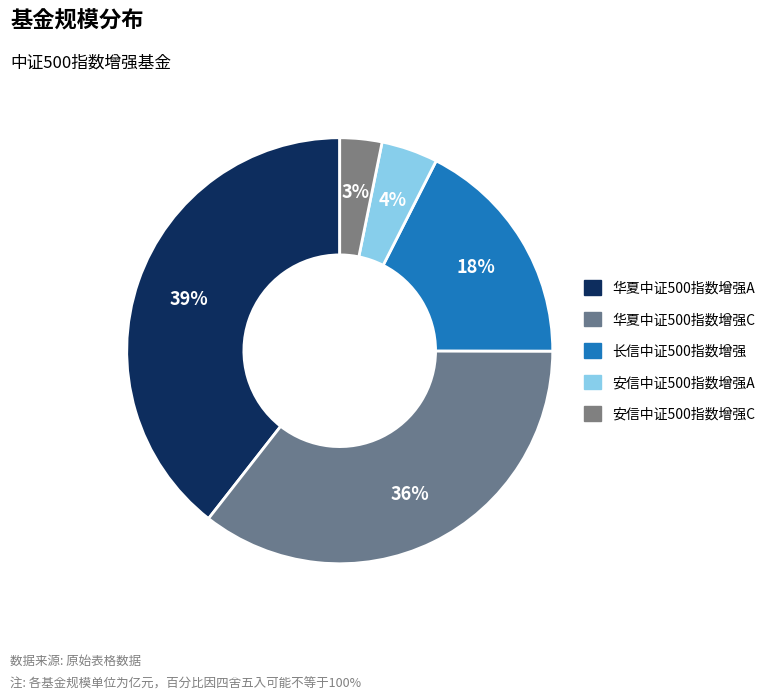

What is the largest slice in the pie chart?

华夏中证500指数增强A